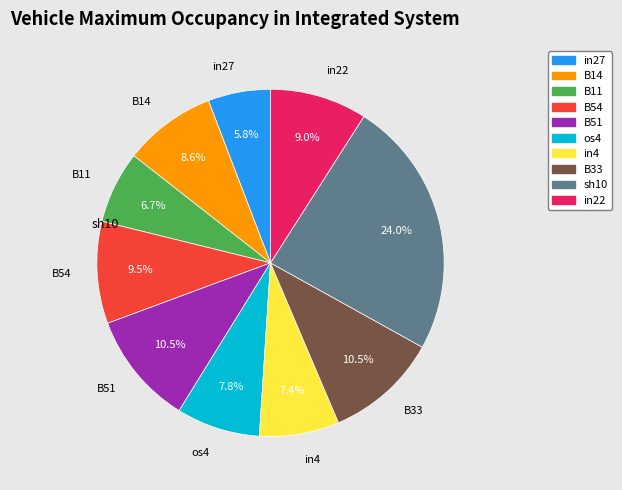

Is there a majority slice in this chart?

No